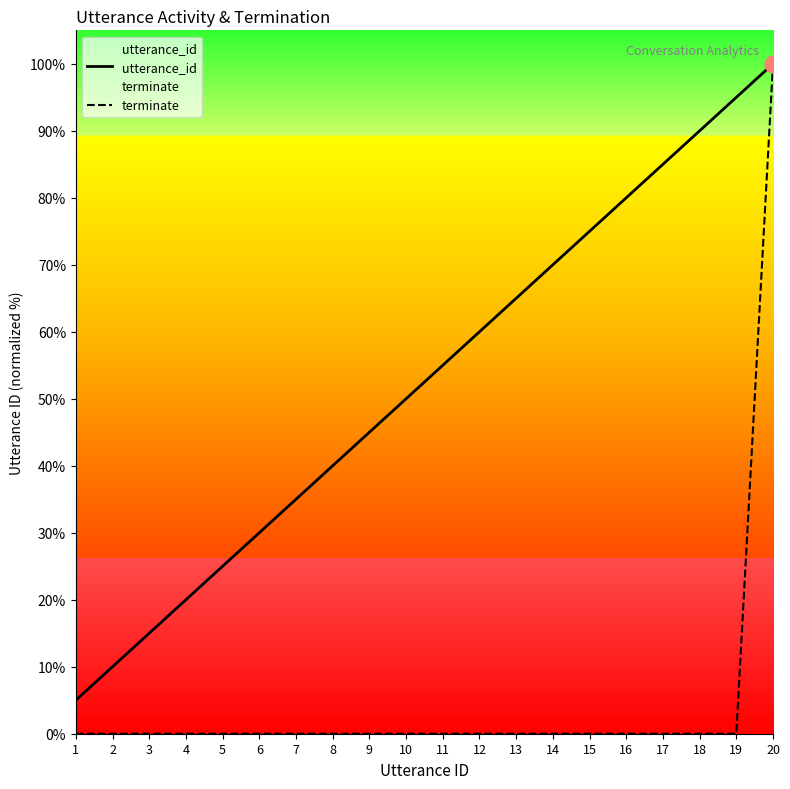

How many lines are shown in the chart?

2